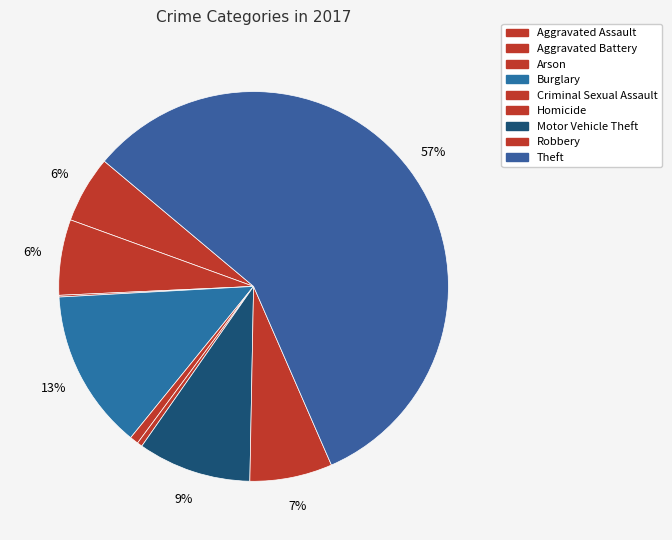

Combined, do Aggravated Assault and Arson account for over 50%?

No